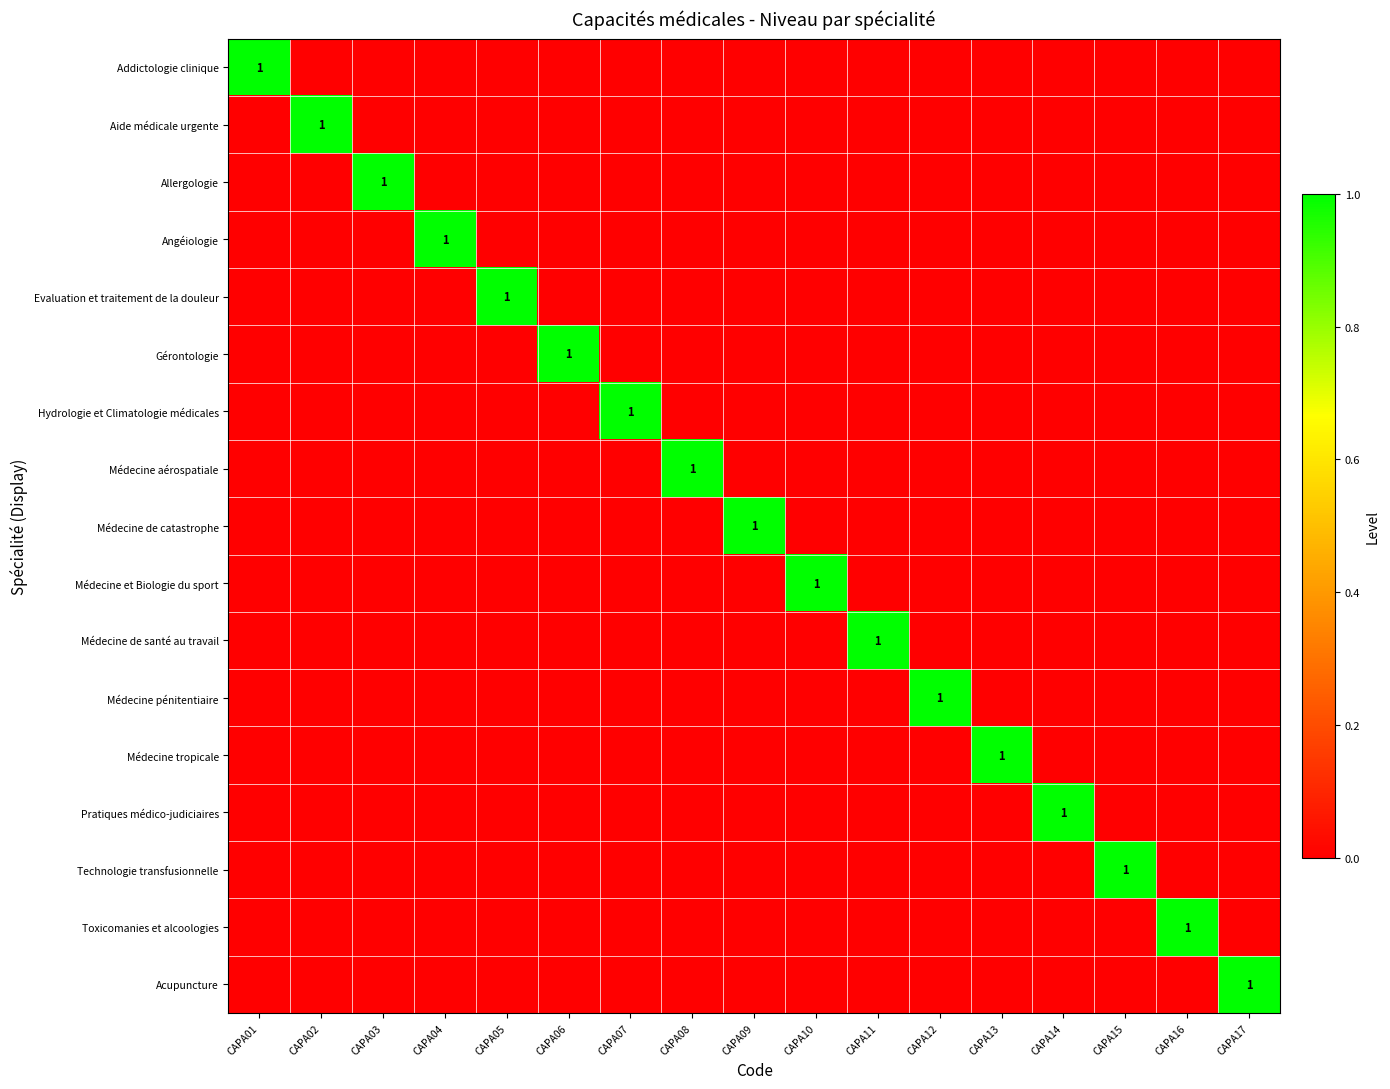

What is the difference between the maximum and minimum values in the Evaluation et traitement de la douleur series?

1